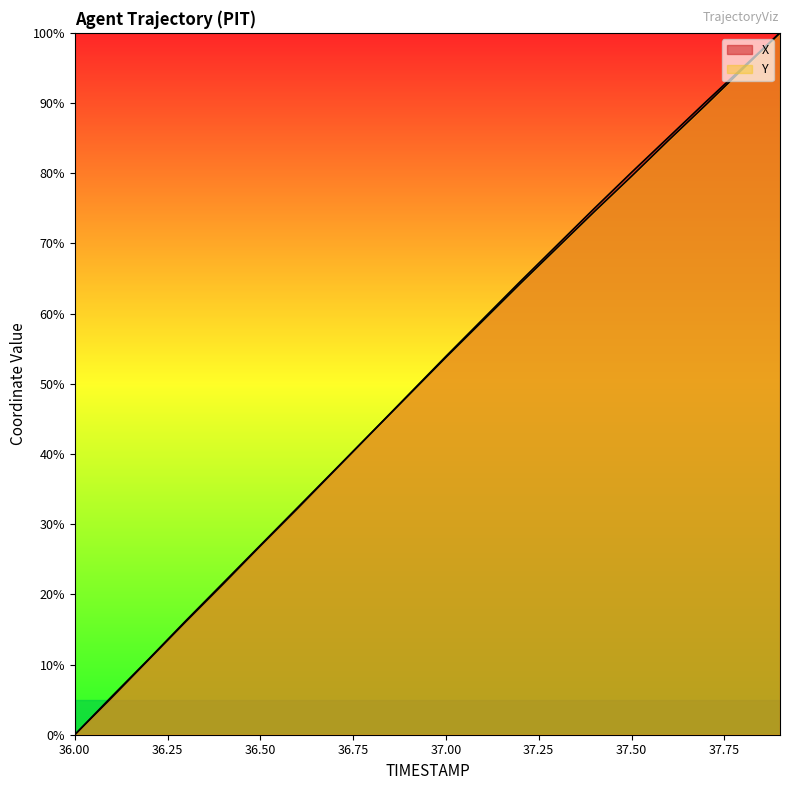

List the series in order of their overall mean, highest first.

X, Y